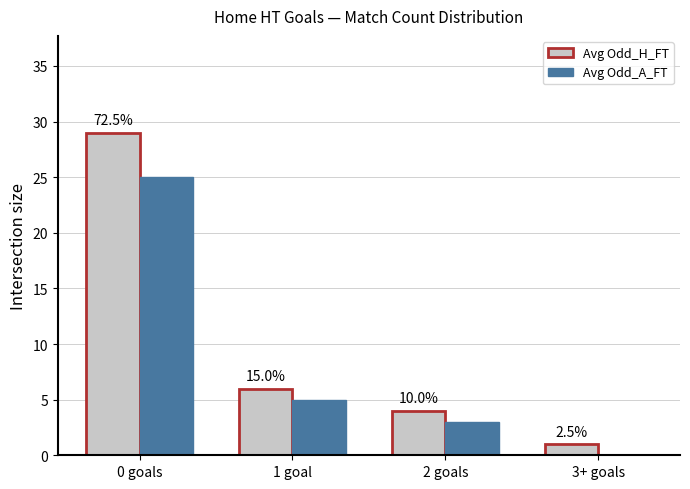

What is the approximate value of Avg Odd_H_FT at 1 goal?

6